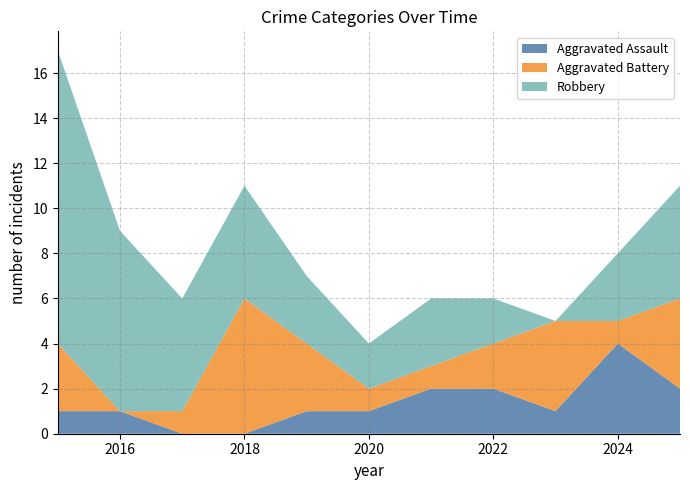

Reading right to left, what are all the values shown in this chart?

Aggravated Assault: 2025=2	2024=4	2023=1	2022=2	2021=2	2020=1	2019=1	2018=0	2017=0	2016=1	2015=1
Aggravated Battery: 2025=4	2024=1	2023=4	2022=2	2021=1	2020=1	2019=3	2018=6	2017=1	2016=0	2015=3
Robbery: 2025=5	2024=3	2023=0	2022=2	2021=3	2020=2	2019=3	2018=5	2017=5	2016=8	2015=13